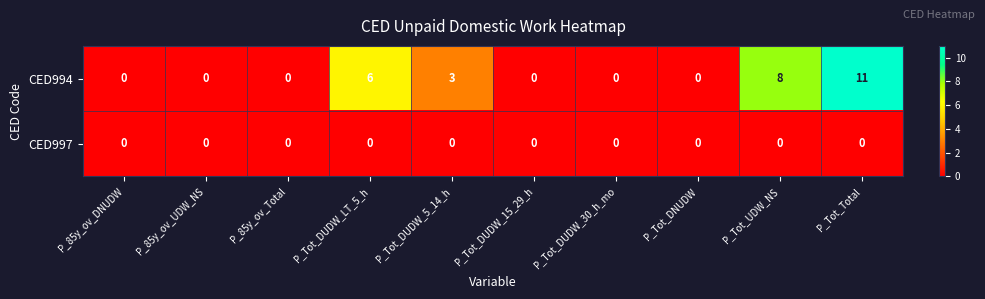

Which series has the largest total across all categories?

CED994